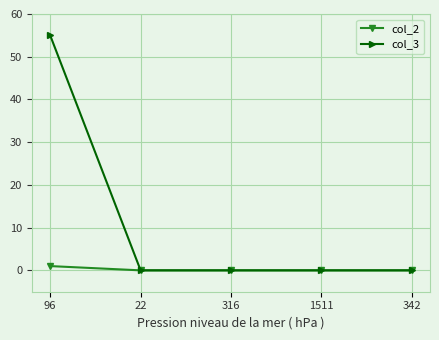

Rank the series by their average value, from highest to lowest.

col_3, col_2